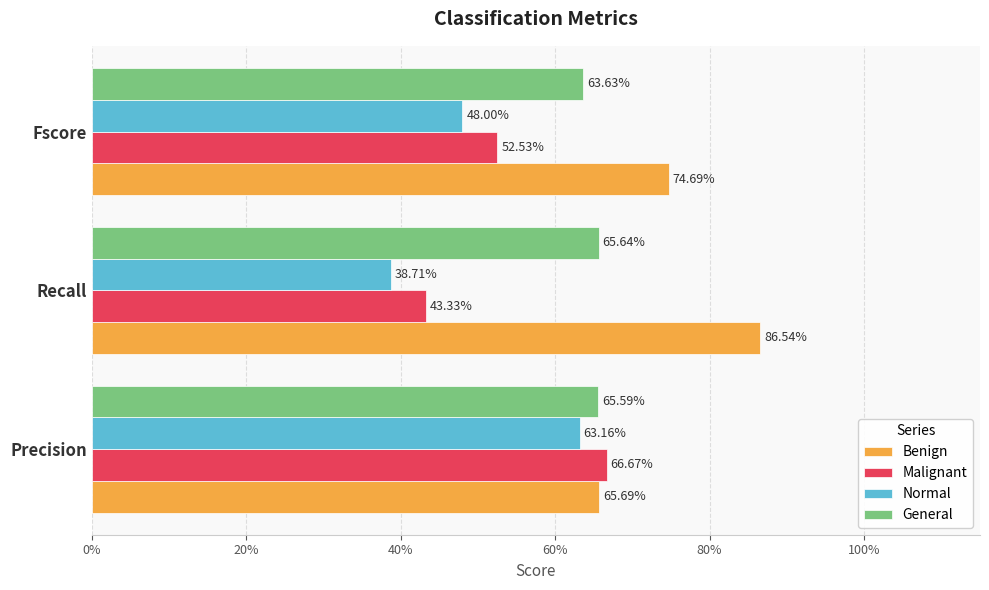

What is the value of the Malignant bar at the 3rd from the left?

0.5